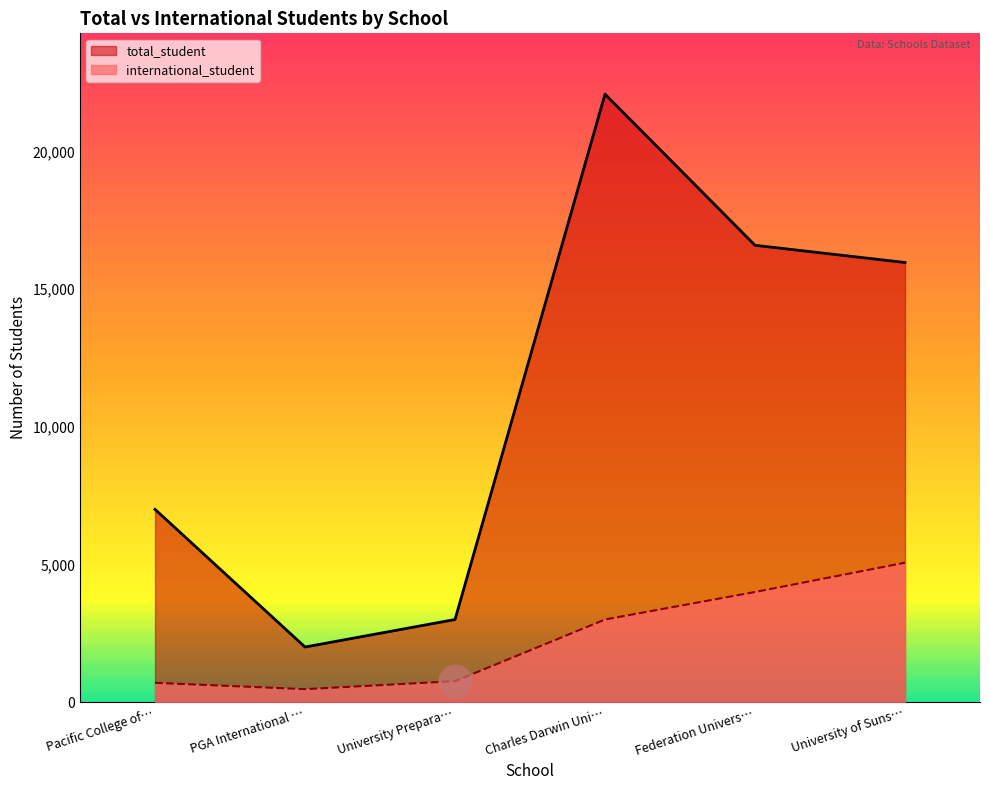

Which series reaches the maximum Y coordinate?

total_student